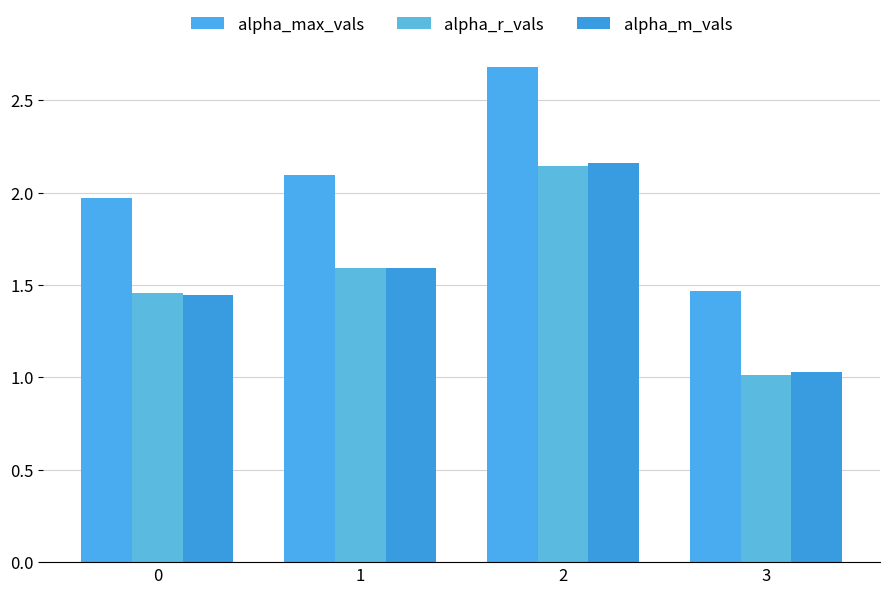

Which category has the highest value across all series?

2